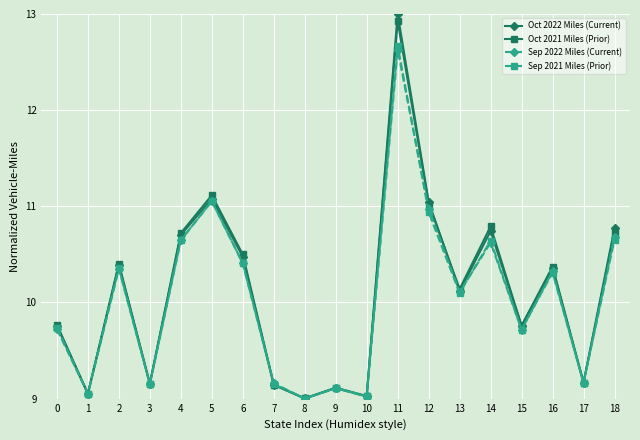

What is the value of the Oct 2021 Miles (Prior) point at the 9th from the left?

9.0